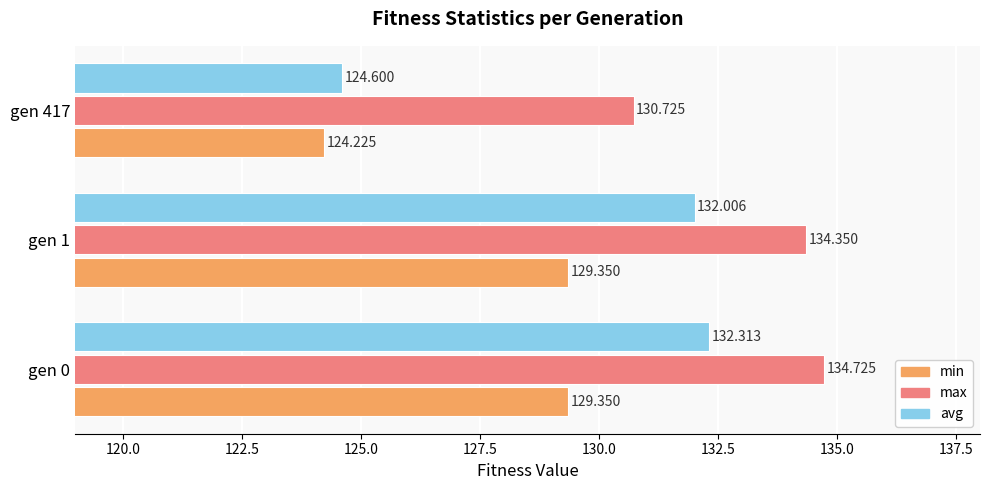

At which category does the chart reach its peak across all series?

gen 0